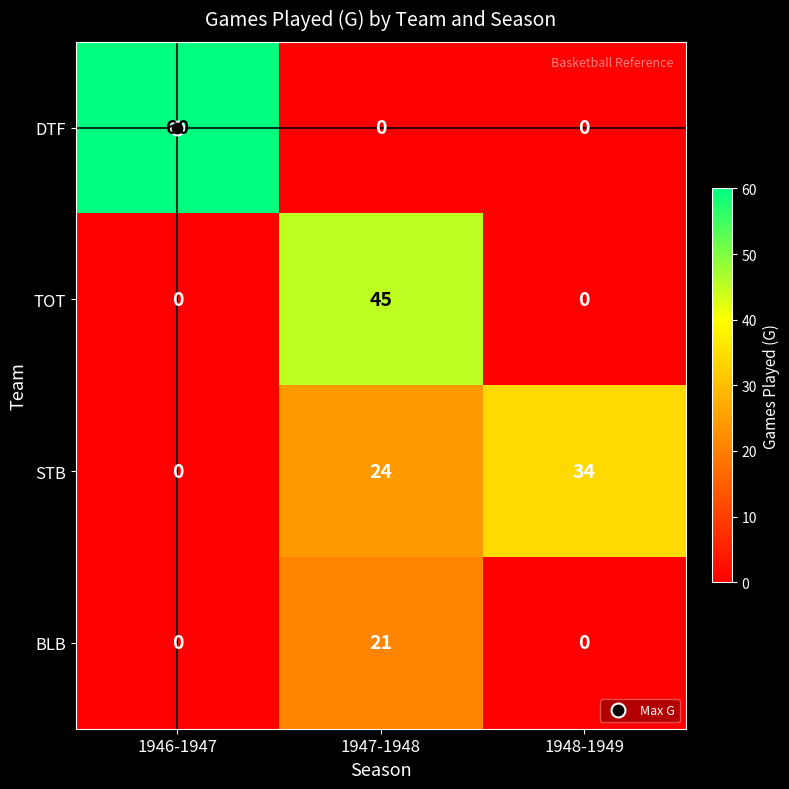

True or false: DTF has a value of 0 at 1947-1948.

True